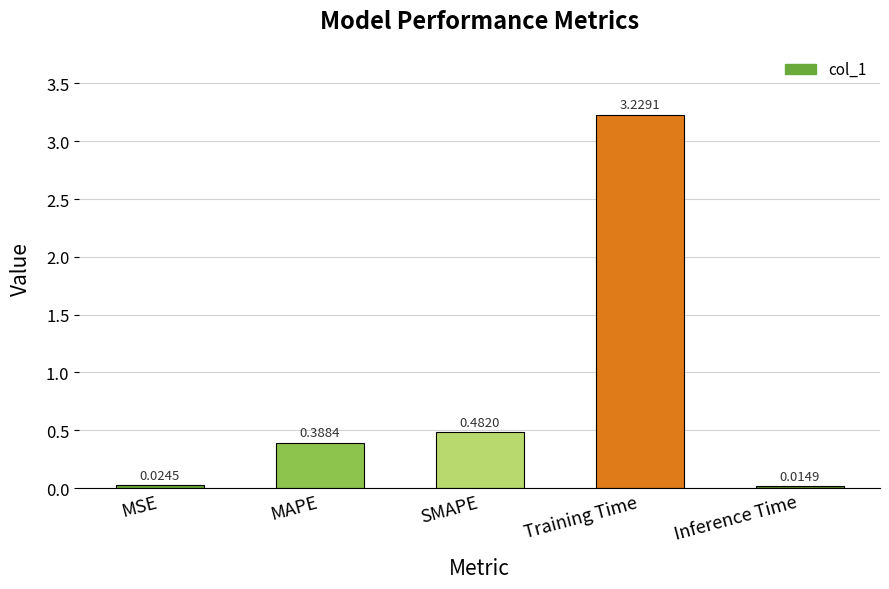

List the labels in order of value, largest first.

Training Time, SMAPE, MAPE, MSE, Inference Time